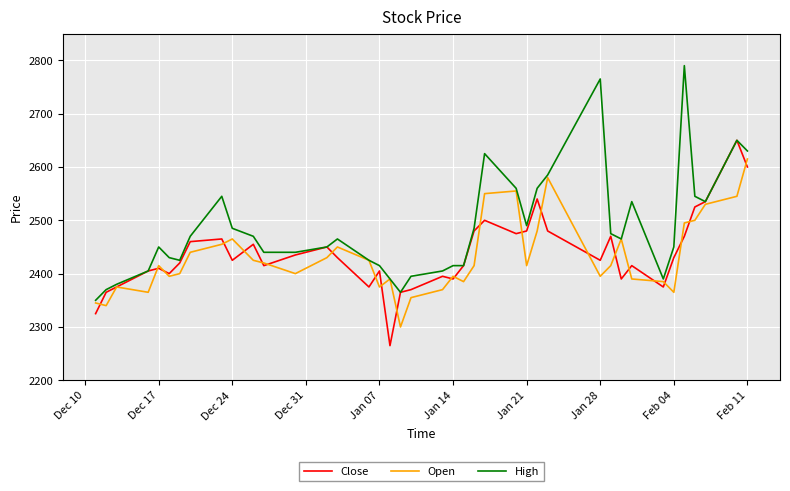

What is the lowest value of the High series?

2350